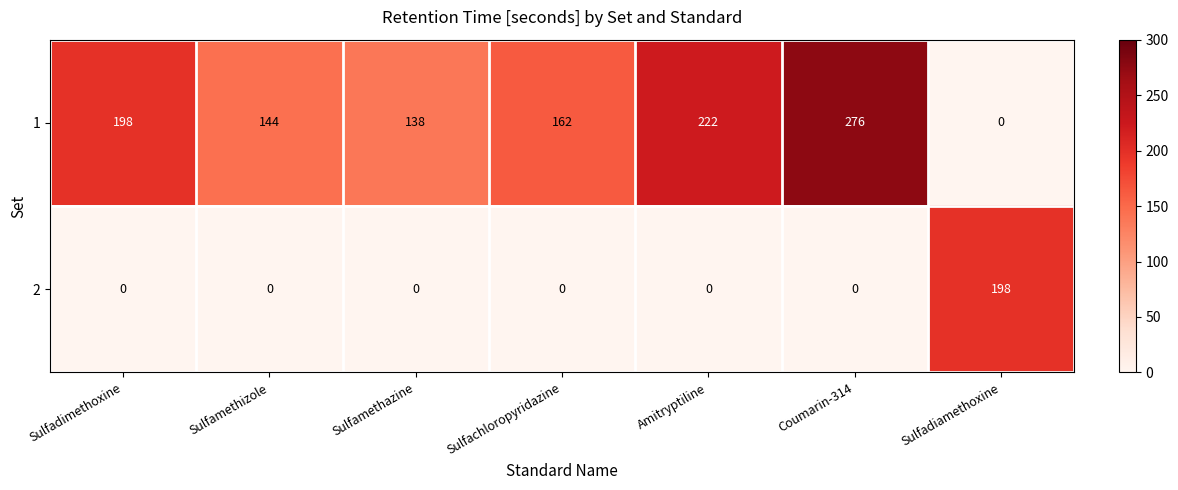

Which series has the largest total across all categories?

1